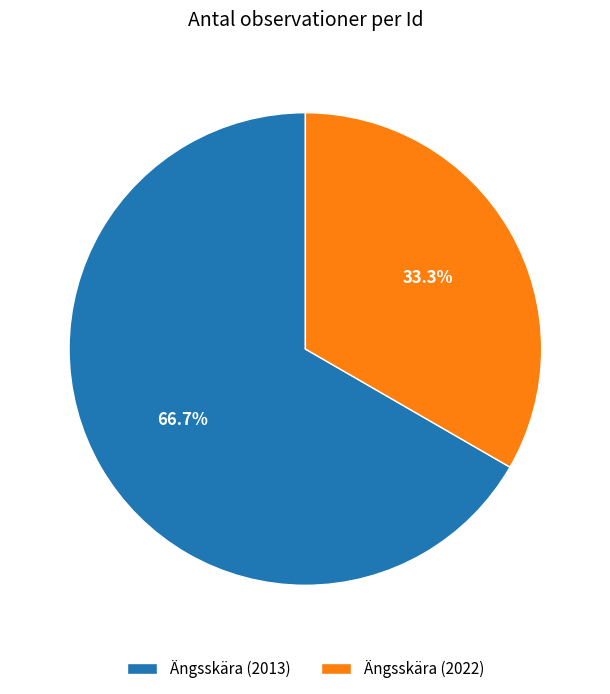

Does any single category account for the majority?

Yes